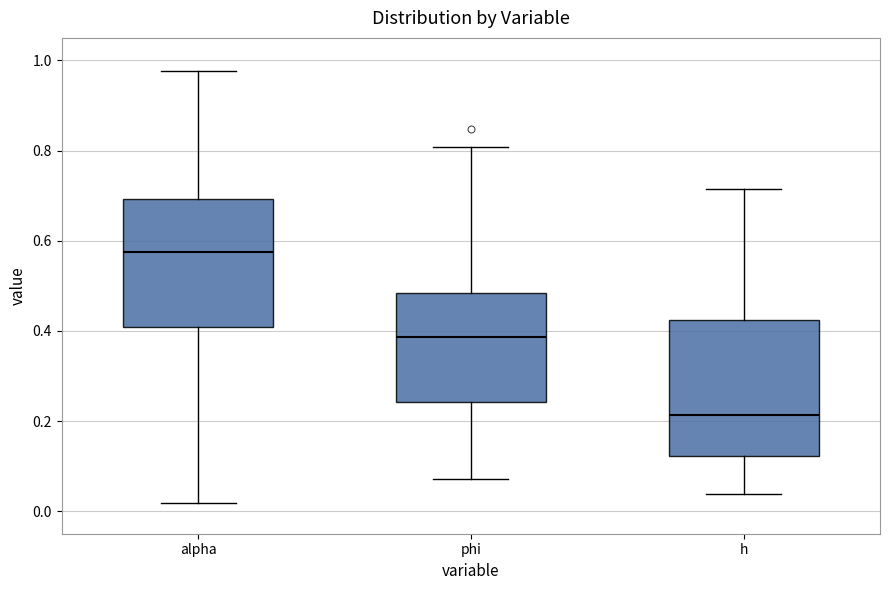

Reading left to right, transcribe this box plot: for each box, give where its median line is, the range the box spans, and where its two whiskers end, as read against the y-axis. The values are not printed on the chart, so give them approximately, as read against the axis.

alpha: median 0.58, box 0.40 to 0.70, whiskers 0.02 to 0.98
phi: median 0.38, box 0.24 to 0.48, whiskers 0.08 to 0.80
h: median 0.22, box 0.12 to 0.42, whiskers 0.04 to 0.72